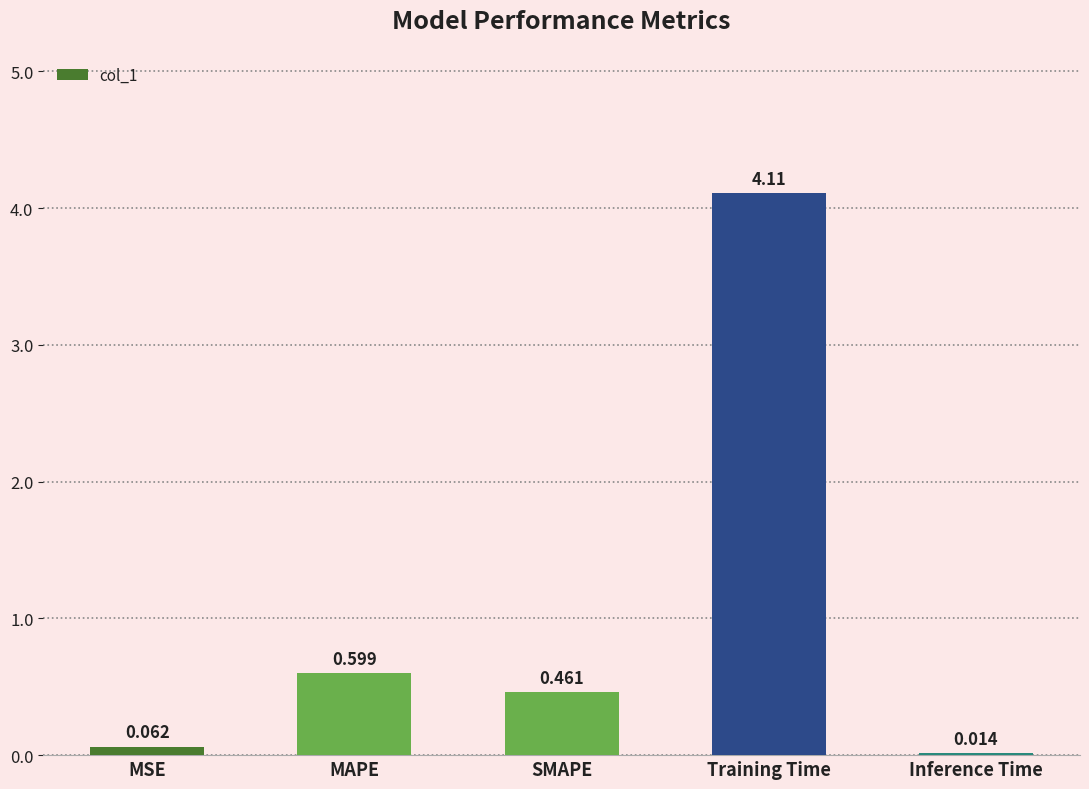

At which label is the value closest to 2?

MAPE